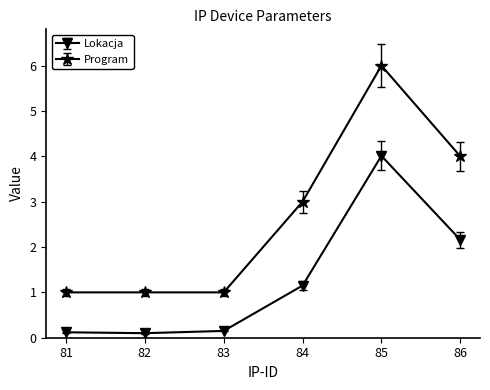

How many lines are shown in the chart?

2